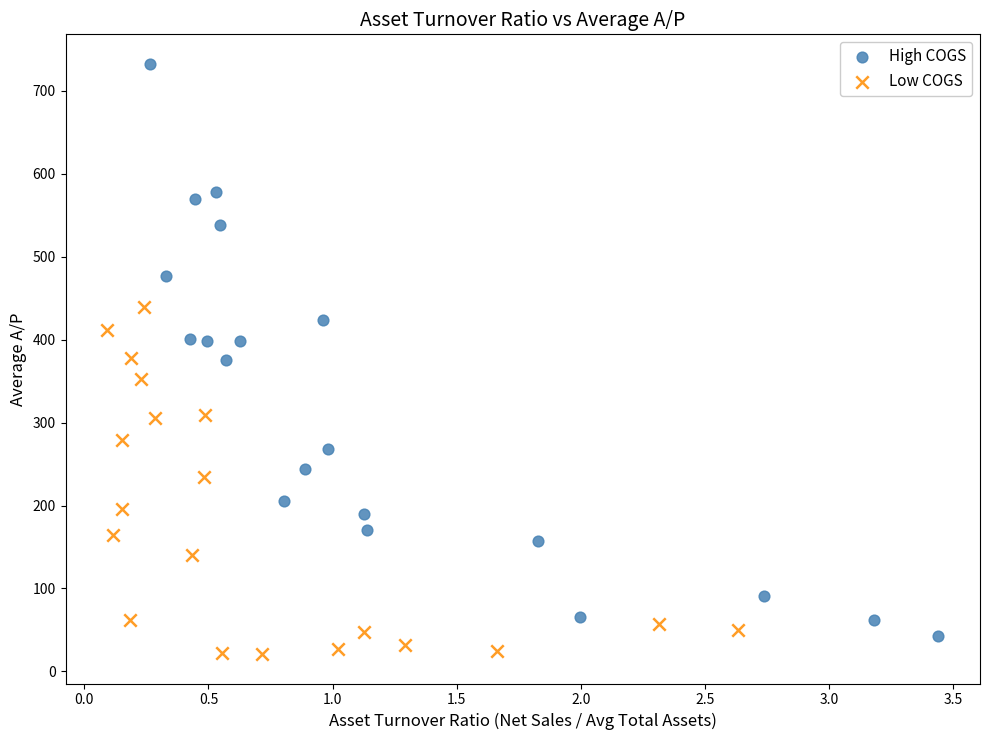

Which series has the largest Y range (max minus min)?

High COGS